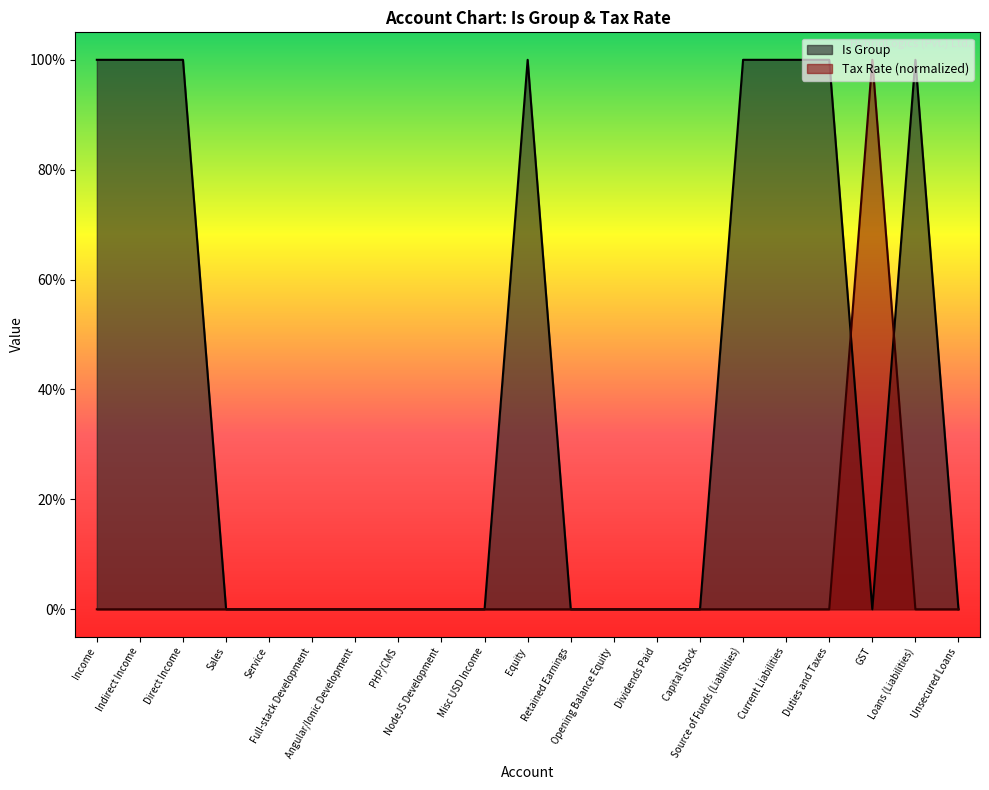

Which series has the largest total across all categories?

Is Group